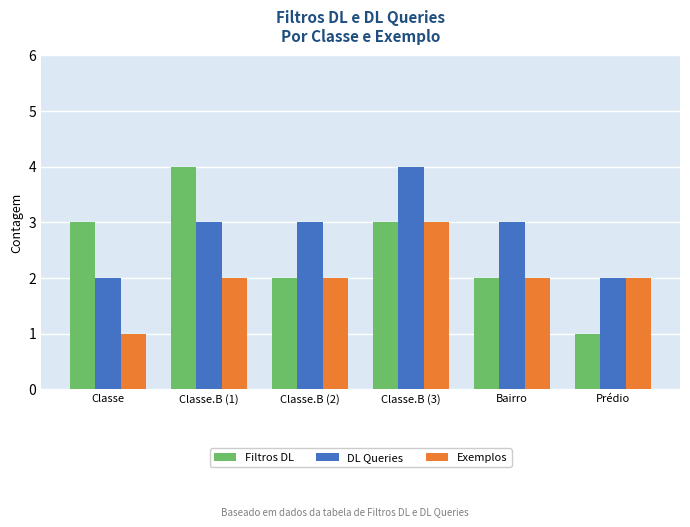

What is the sum of all Exemplos values?

12